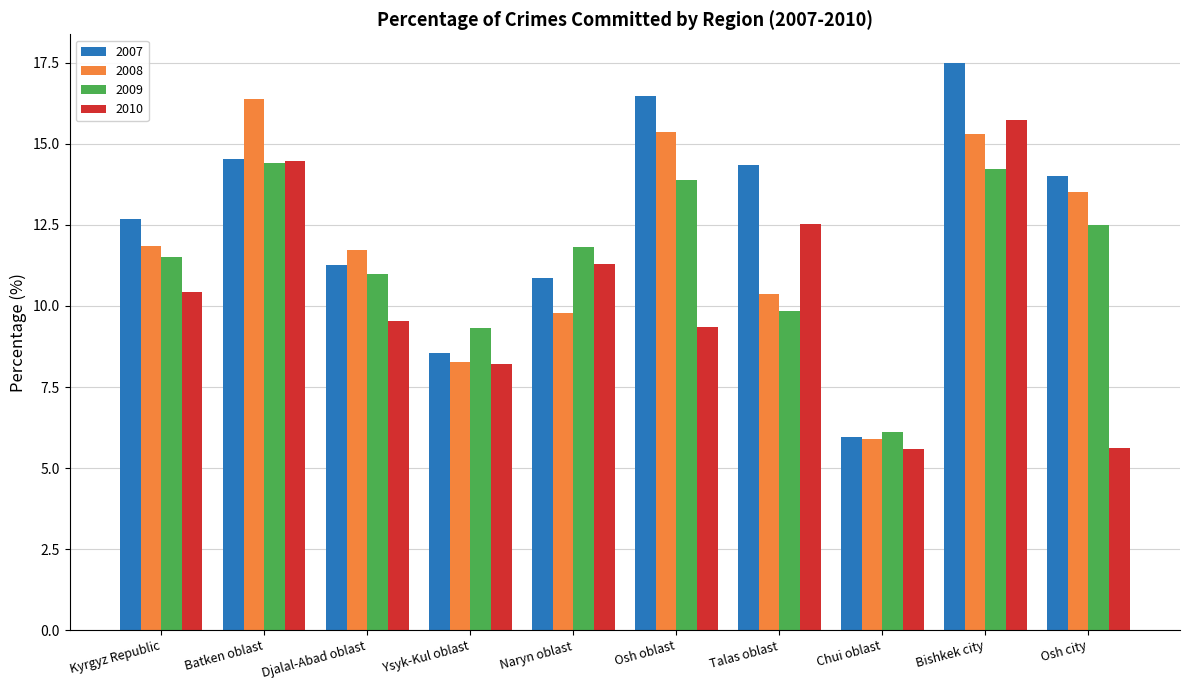

At how many categories does at least one series exceed 16?

3